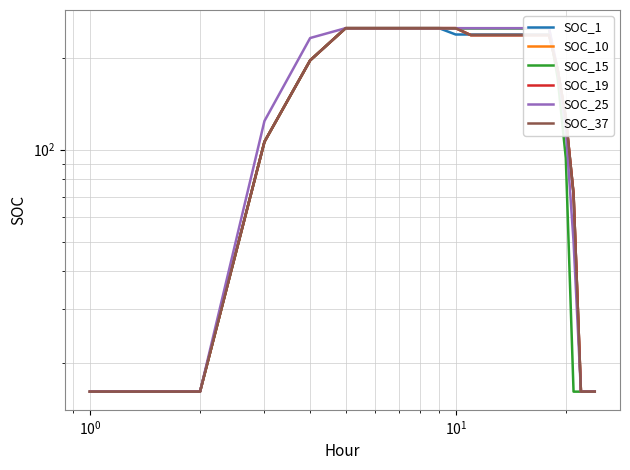

How many times do SOC_15 and SOC_19 cross each other?

3